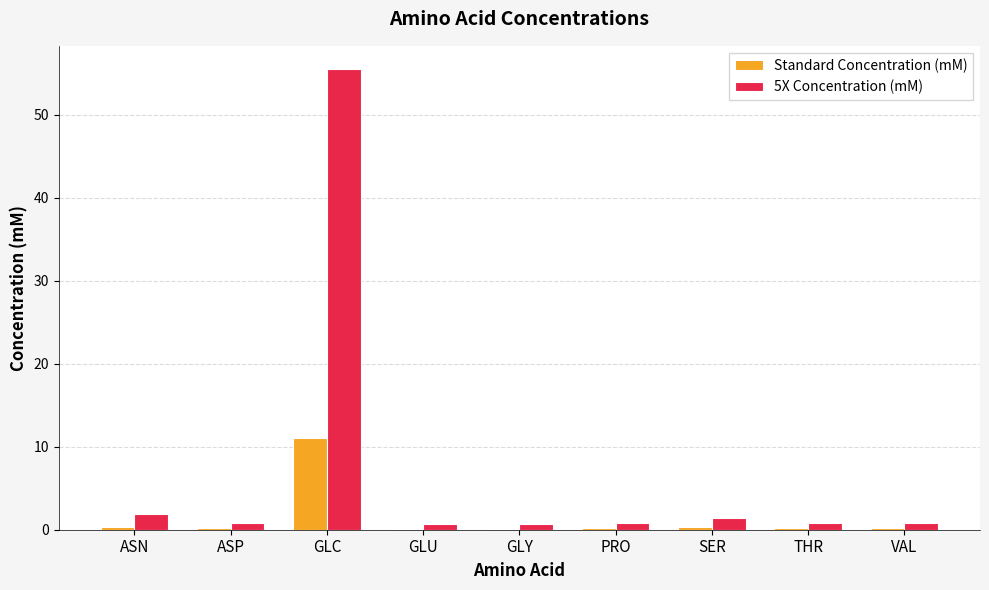

What are all the series names shown in the legend?

Standard Concentration (mM), 5X Concentration (mM)